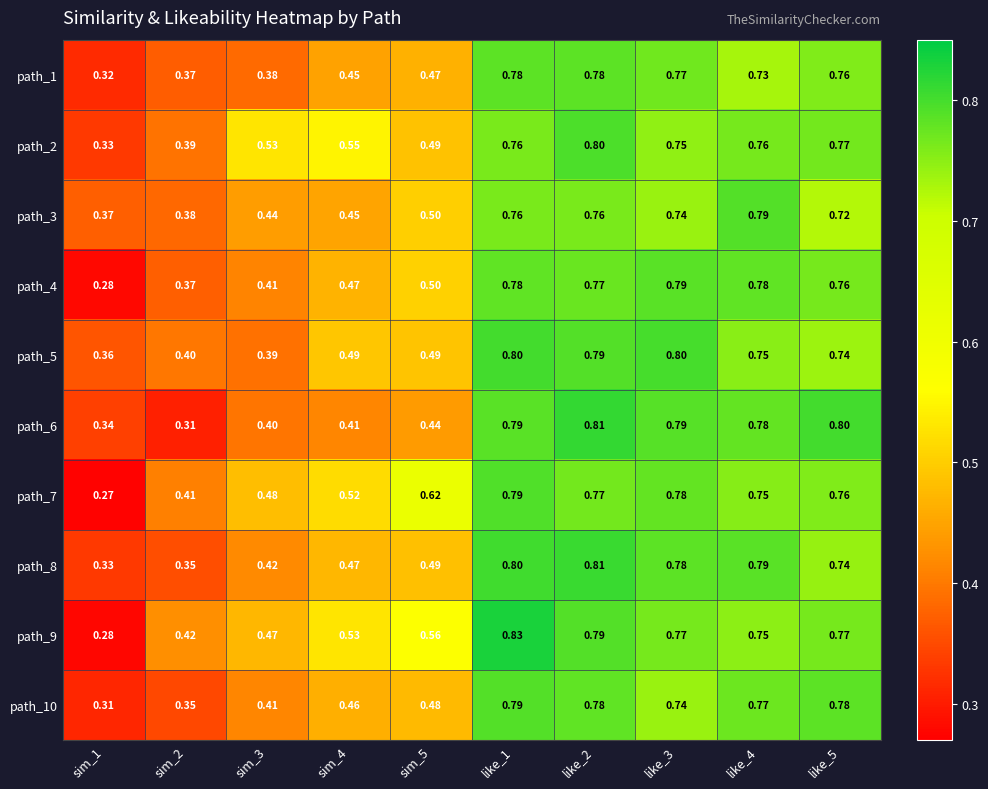

Is the value of path_1 at like_2 greater than the value of path_4 at sim_2?

Yes